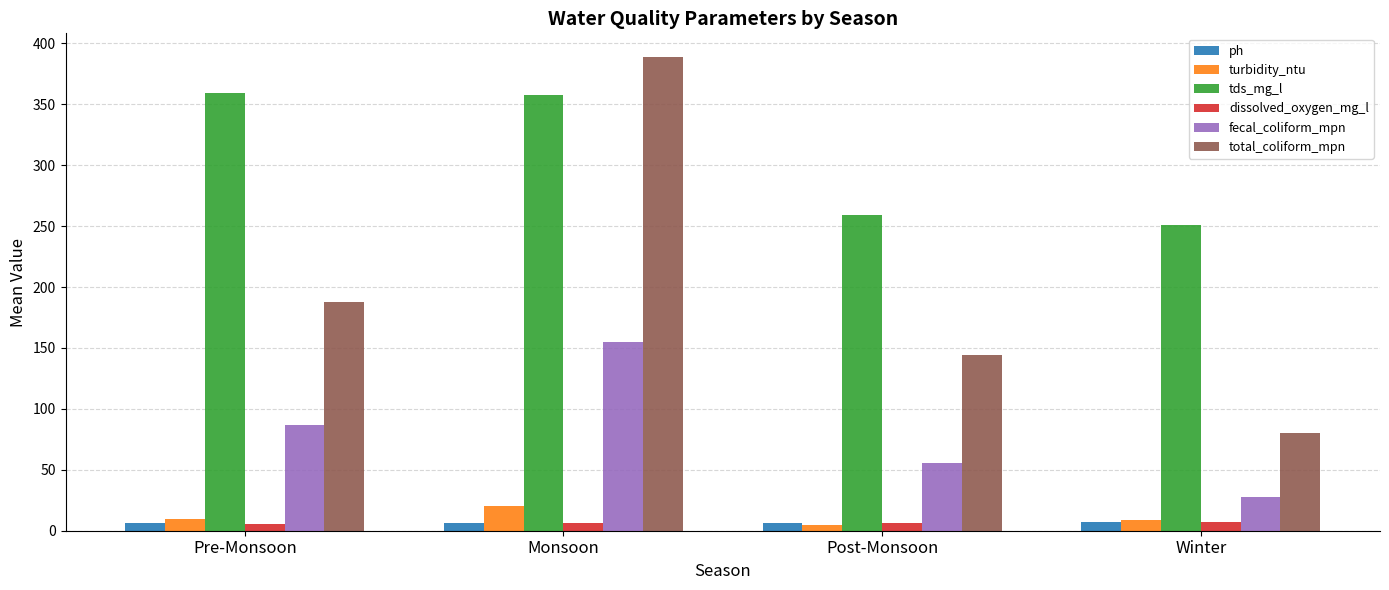

Is it true that turbidity_ntu equals 20.0 at Monsoon?

True